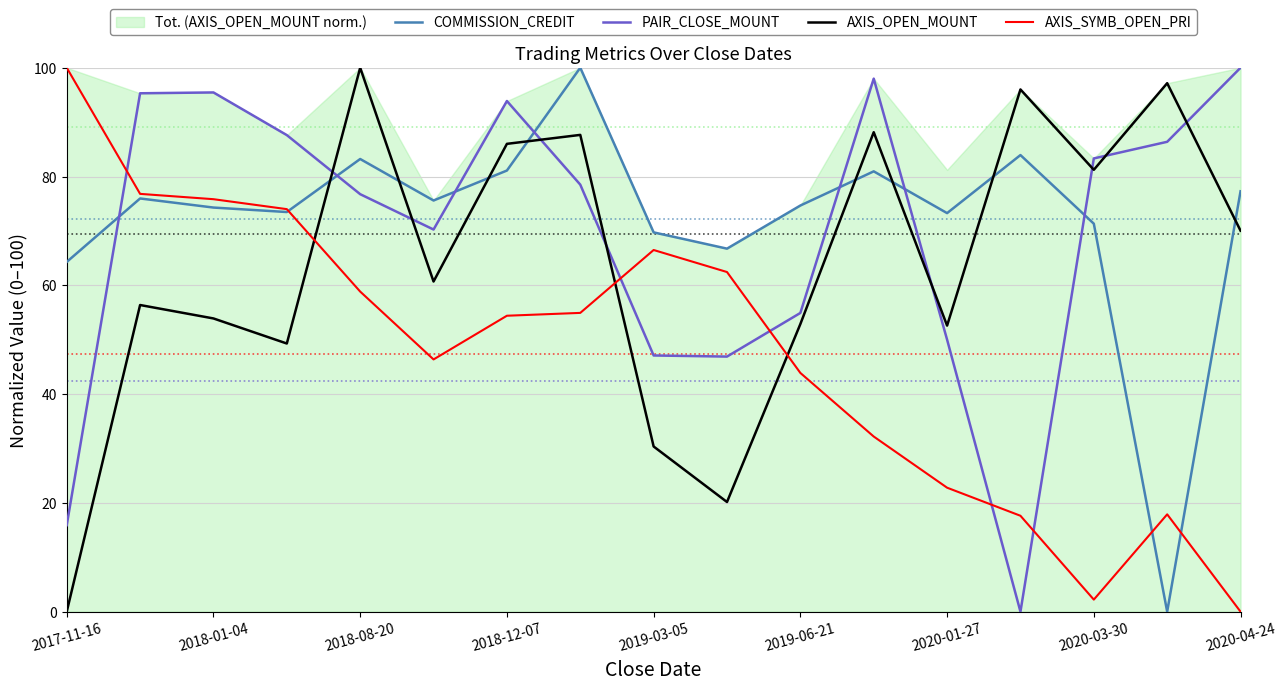

The AXIS_OPEN_MOUNT series shows 28.6 at 2020-01-27. True or false?

False